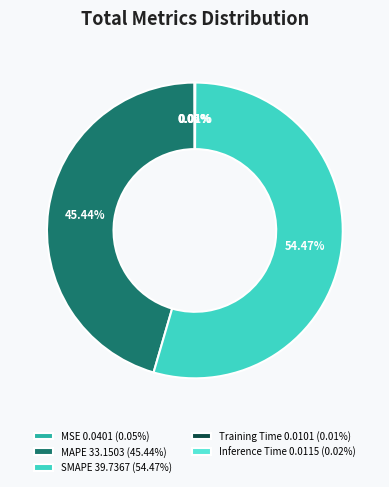

What is the smallest slice in the pie chart?

Training Time